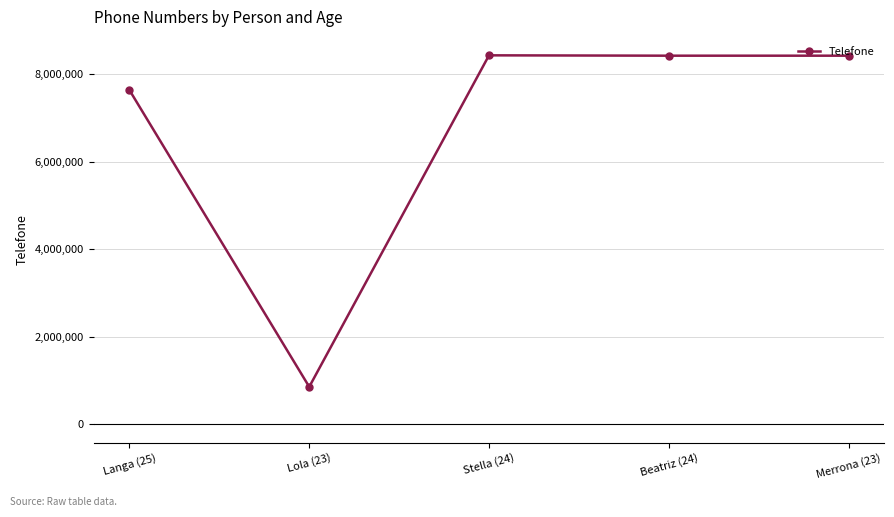

What position from the left is Merrona (23)?

5